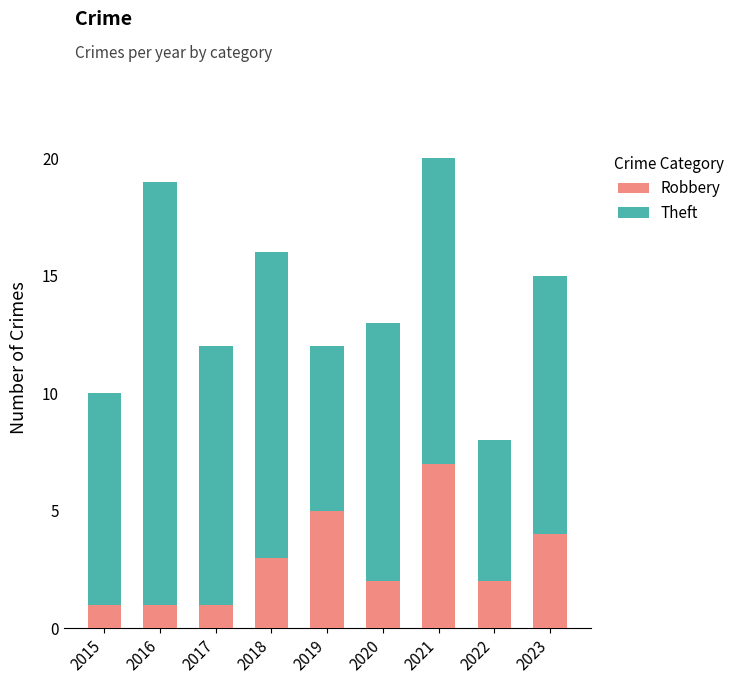

What are all the series names shown in the legend?

Robbery, Theft